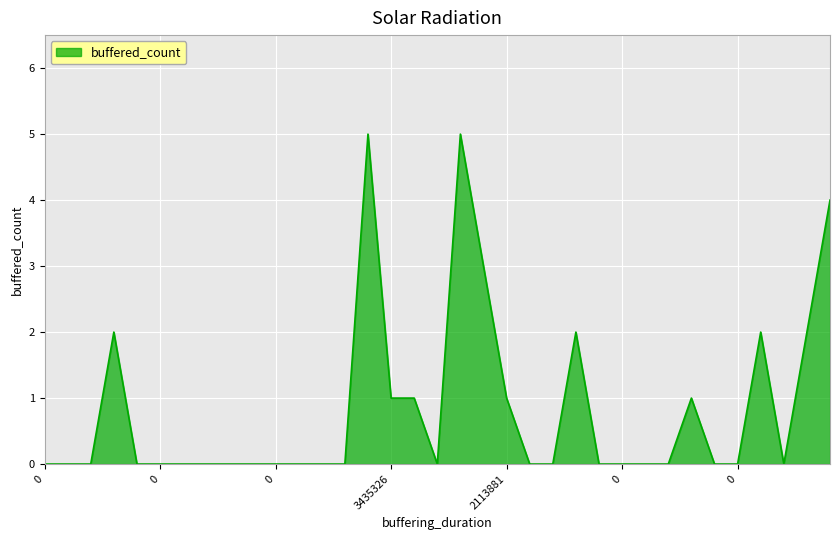

What is the difference between the maximum and minimum values?

5